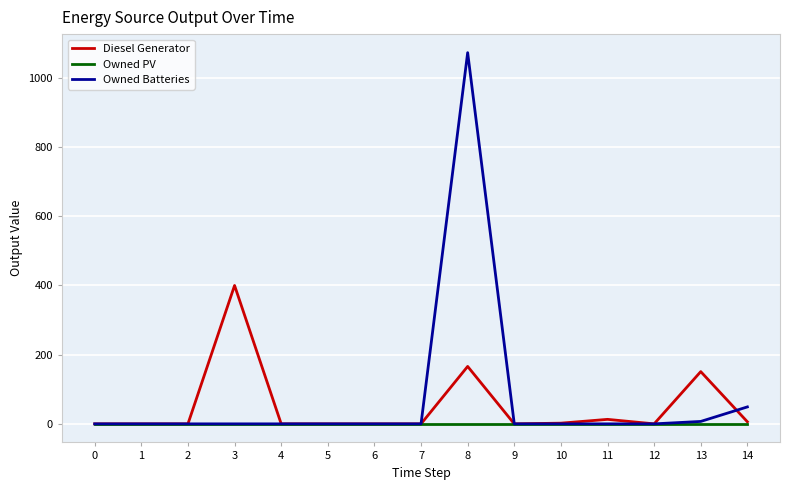

True or false: Owned Batteries and Diesel Generator intersect in this chart.

True